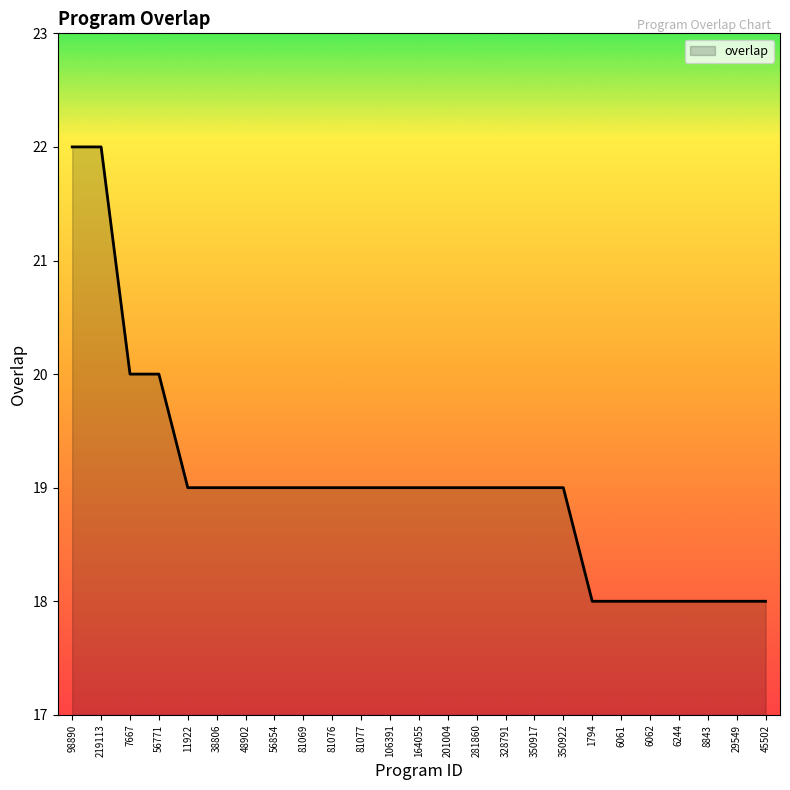

What position from the right is 219113?

24